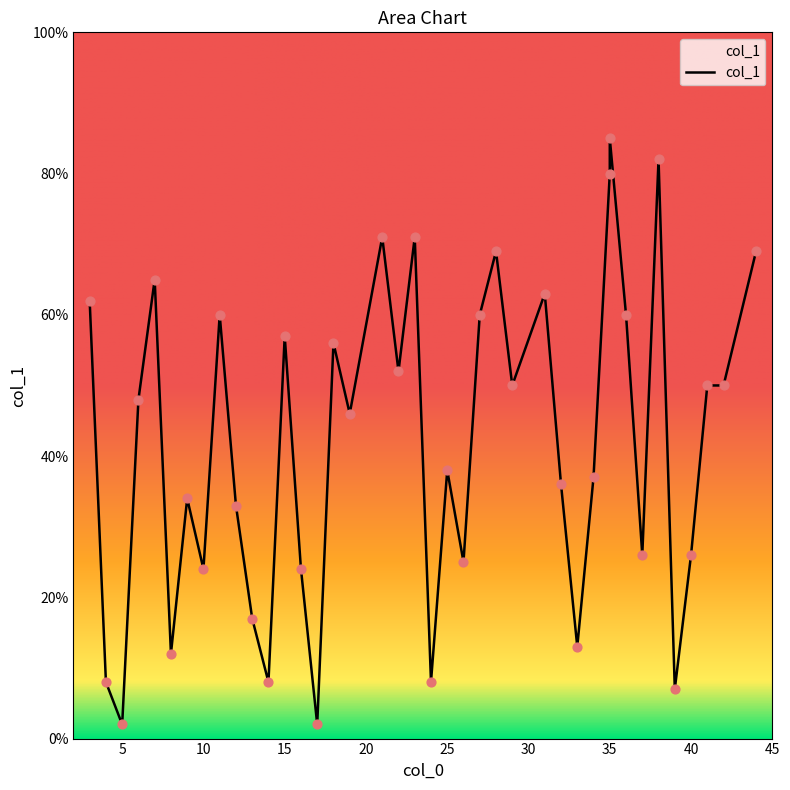

Between 37 and 35, which is larger?

35